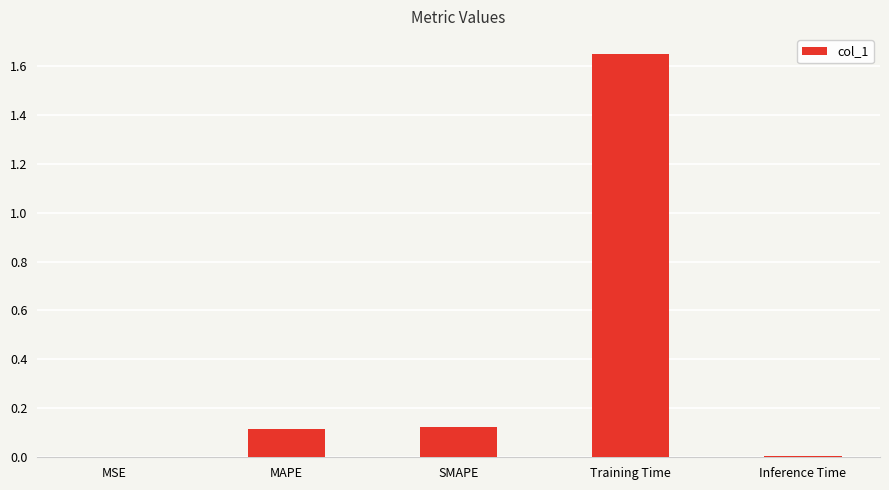

Are the bars horizontal?

No